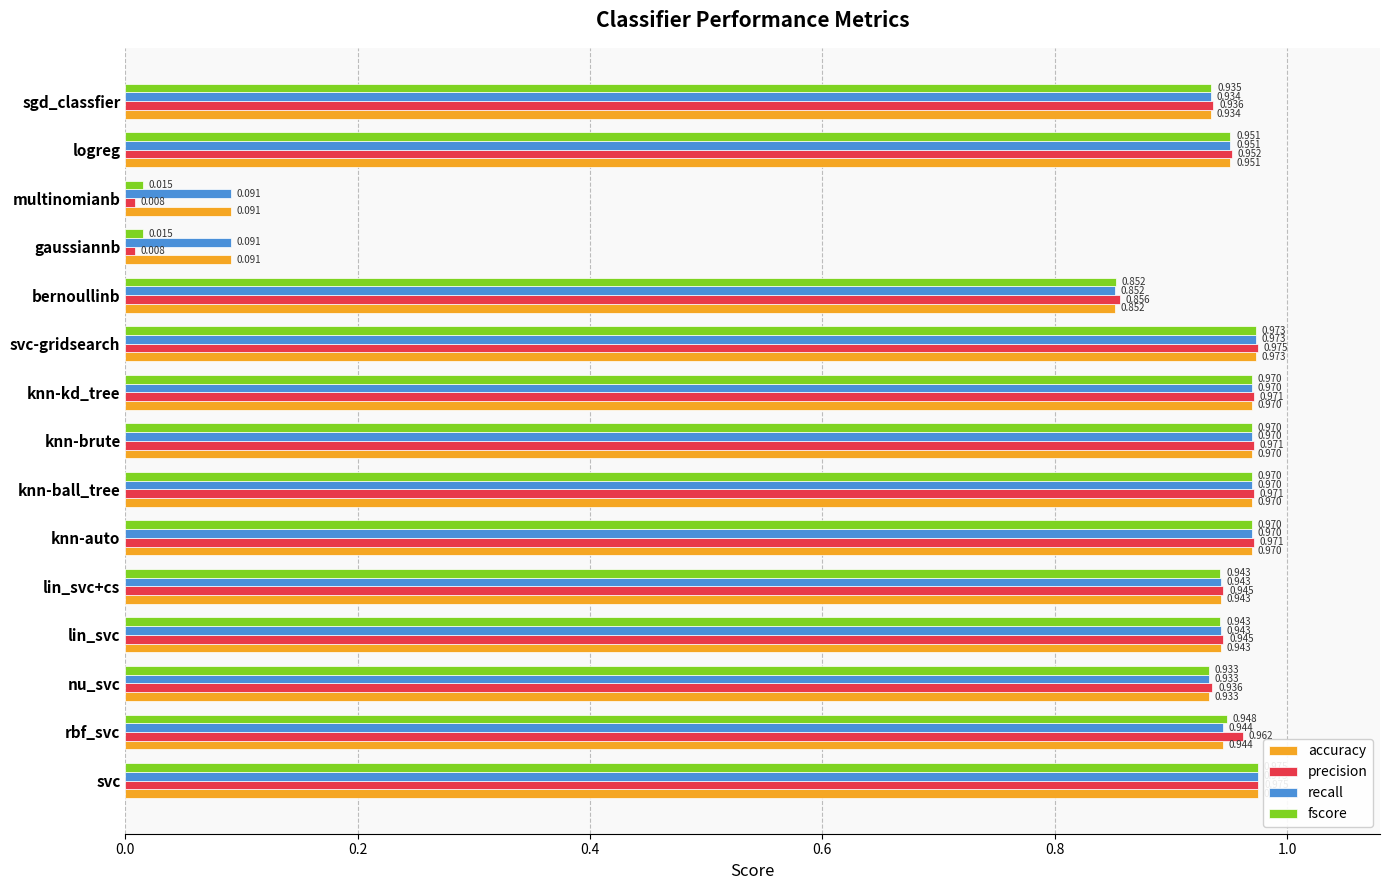

Which series has the largest range (max minus min)?

precision